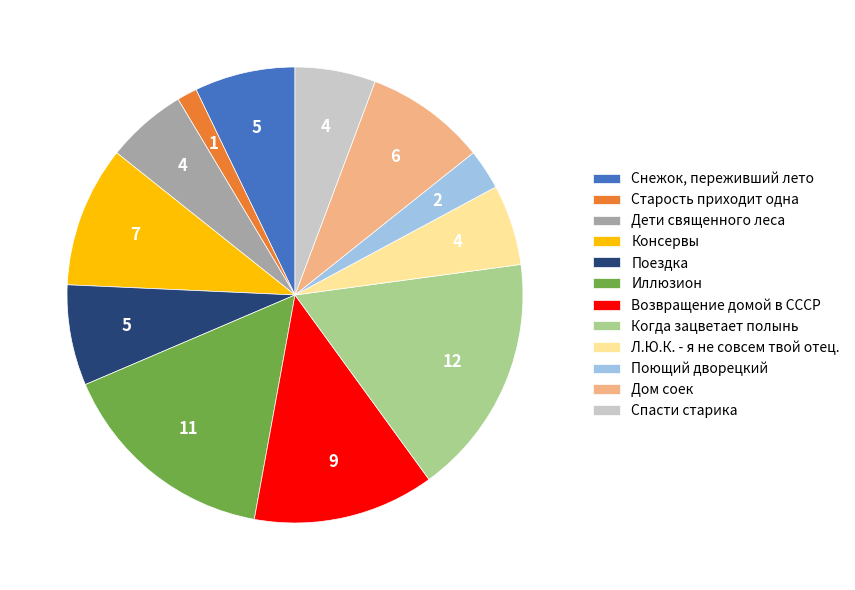

Combined, do Когда зацветает полынь and Иллюзион account for over 50%?

No